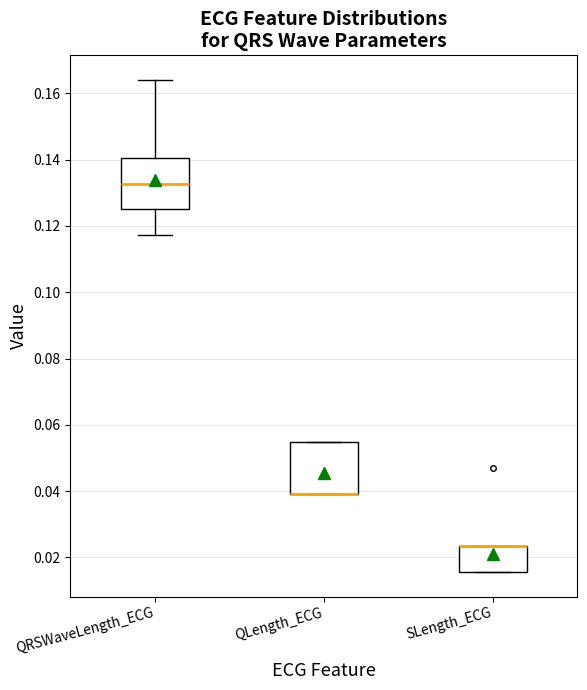

Reading left to right, read every box against the y-axis: the position of its median line, the range the box covers, and the ends of its whiskers. The values are not printed on the chart, so give them approximately, as read against the axis.

QRSWaveLength_ECG: median 0.132, box 0.126 to 0.140, whiskers 0.118 to 0.164
QLength_ECG: median 0.040 (drawn on the box's lower edge), box 0.040 to 0.054, whiskers 0.040 to 0.054
SLength_ECG: median 0.024 (drawn on the box's upper edge), box 0.016 to 0.024, whiskers 0.016 to 0.024